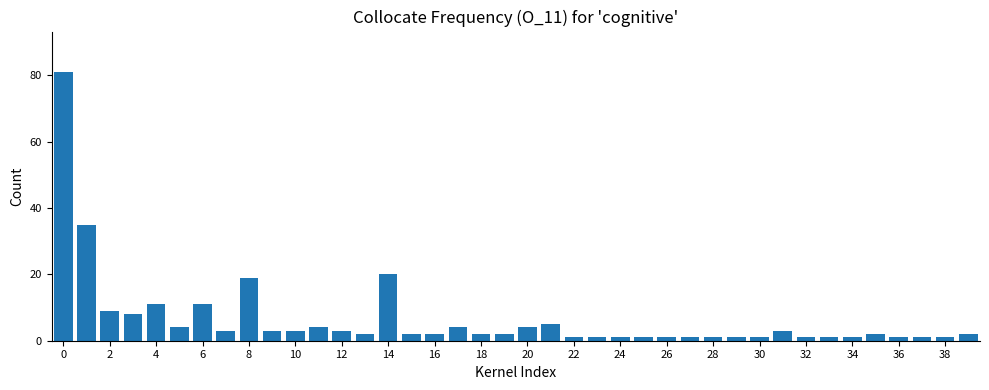

Count the number of data series in this chart.

1